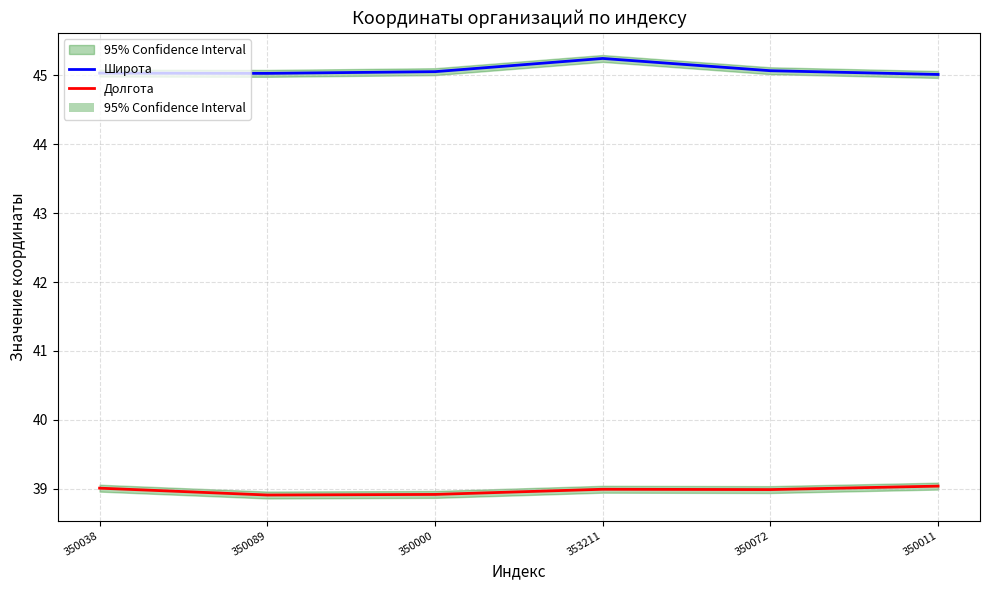

Reading left to right, what are all the values shown in this chart?

Широта: 350038=45.0	350089=45.0	350000=45.1	353211=45.2	350072=45.1	350011=45.0
Долгота: 350038=39.0	350089=38.9	350000=38.9	353211=39.0	350072=39.0	350011=39.0